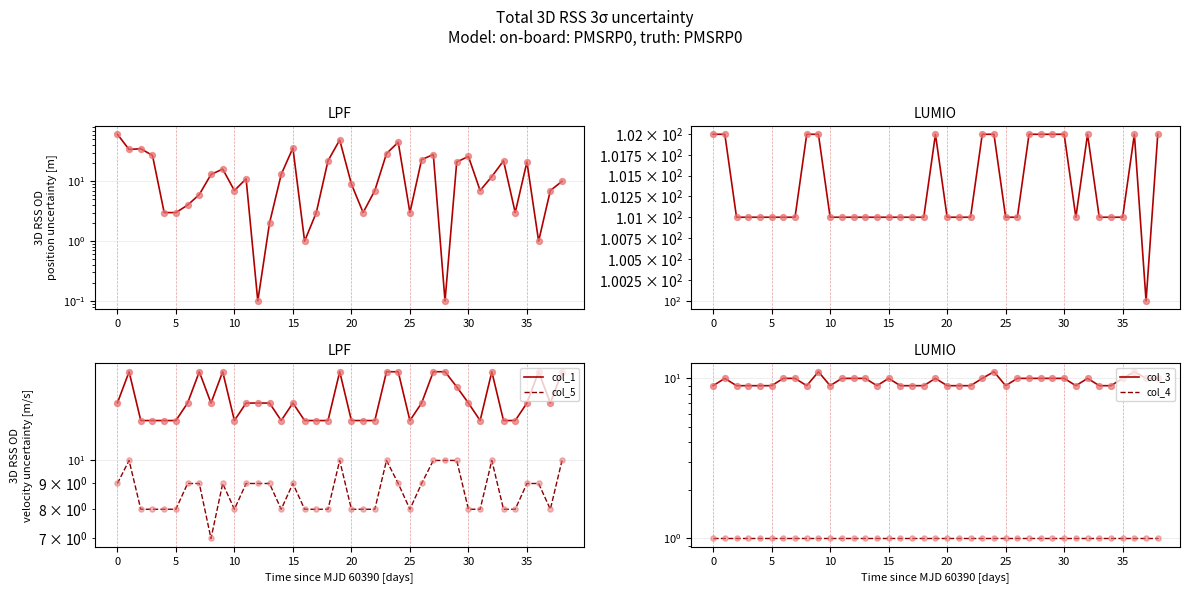

Which series contains the lowest Y value?

col_2